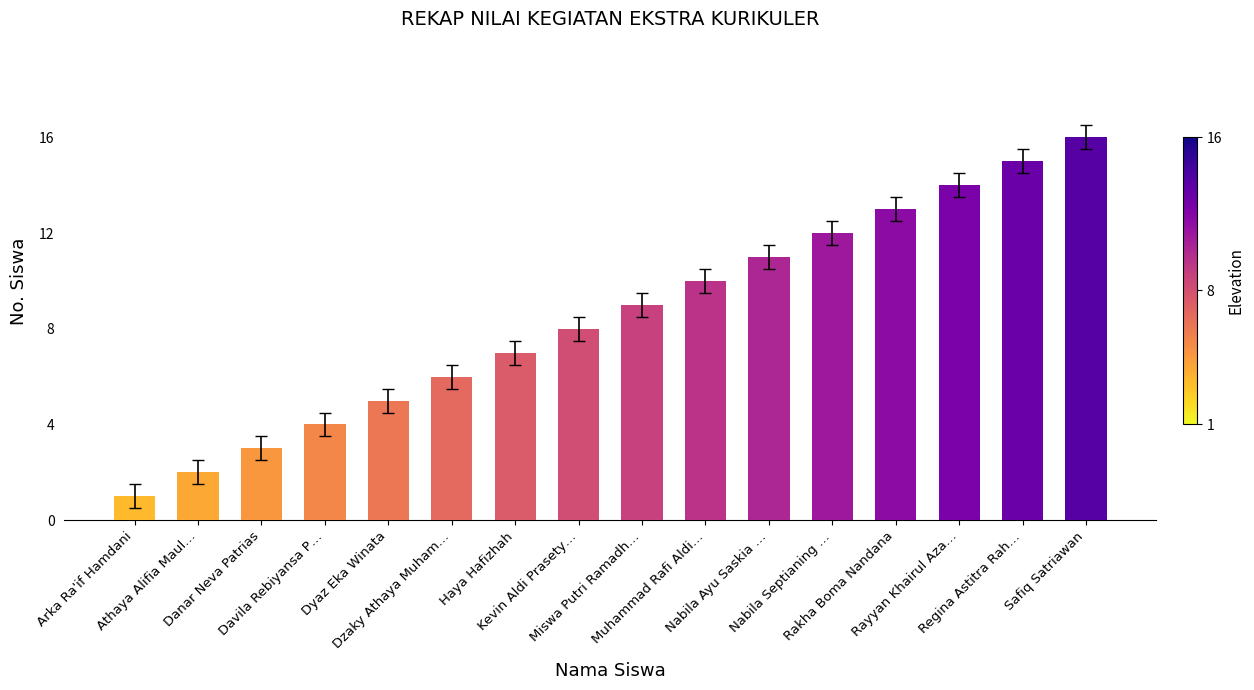

What is the difference between the maximum and second lowest values?

14